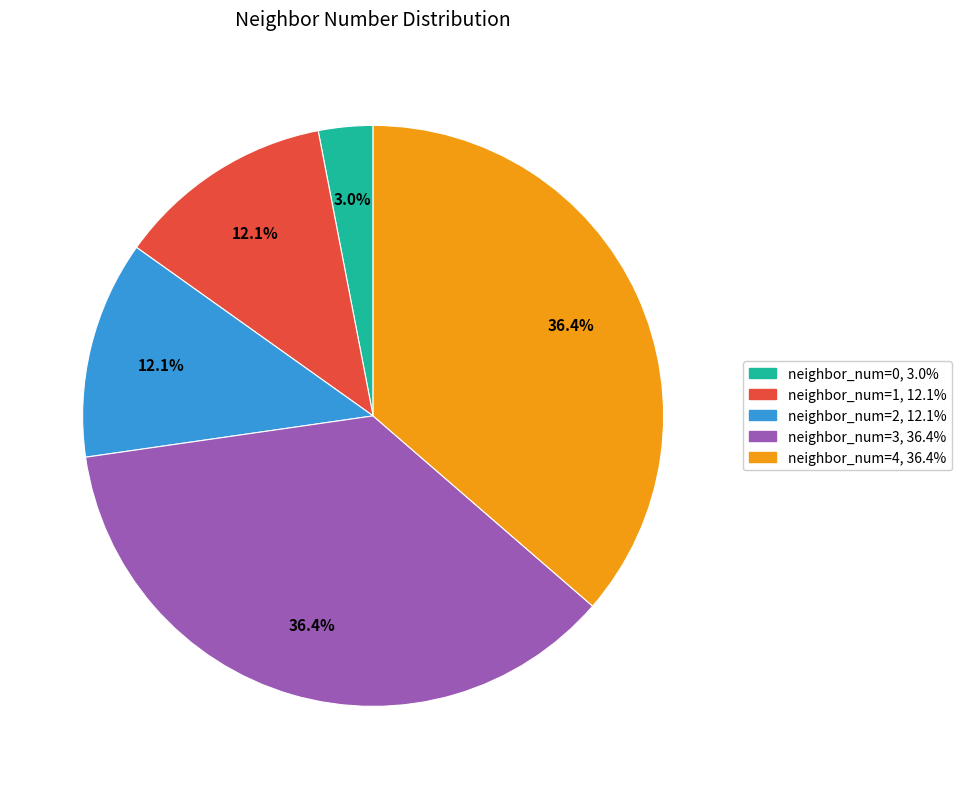

Is there a majority slice in this chart?

No